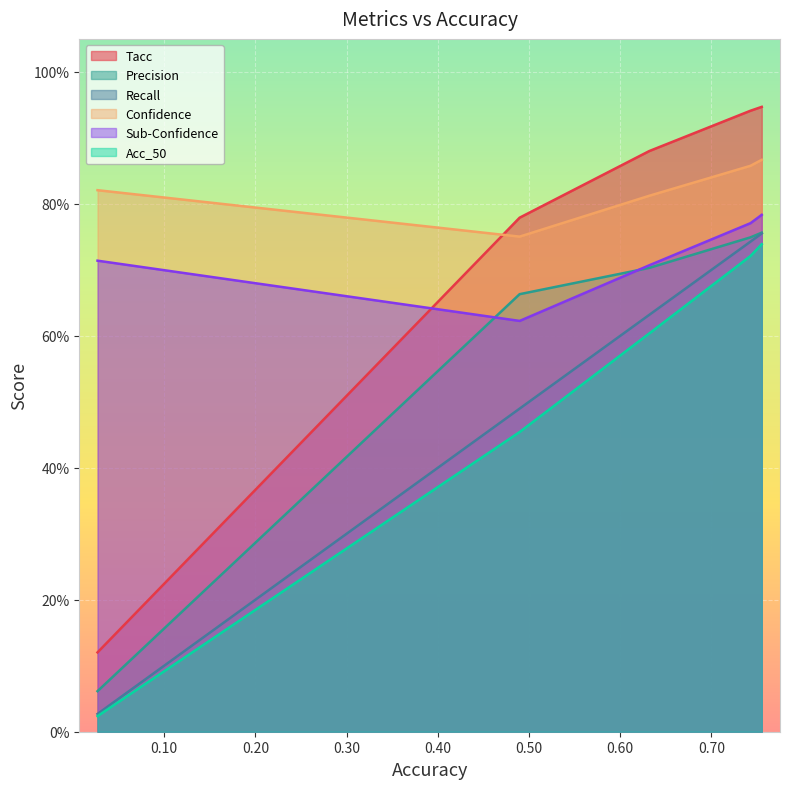

True or false: Tacc and Recall intersect in this chart.

False